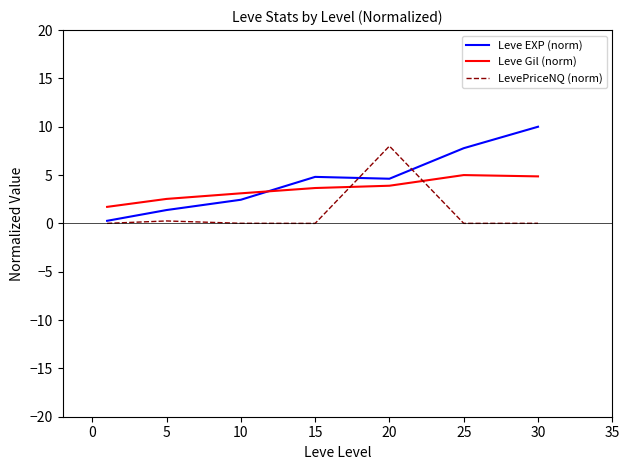

What is the maximum value shown in the chart?

10.0